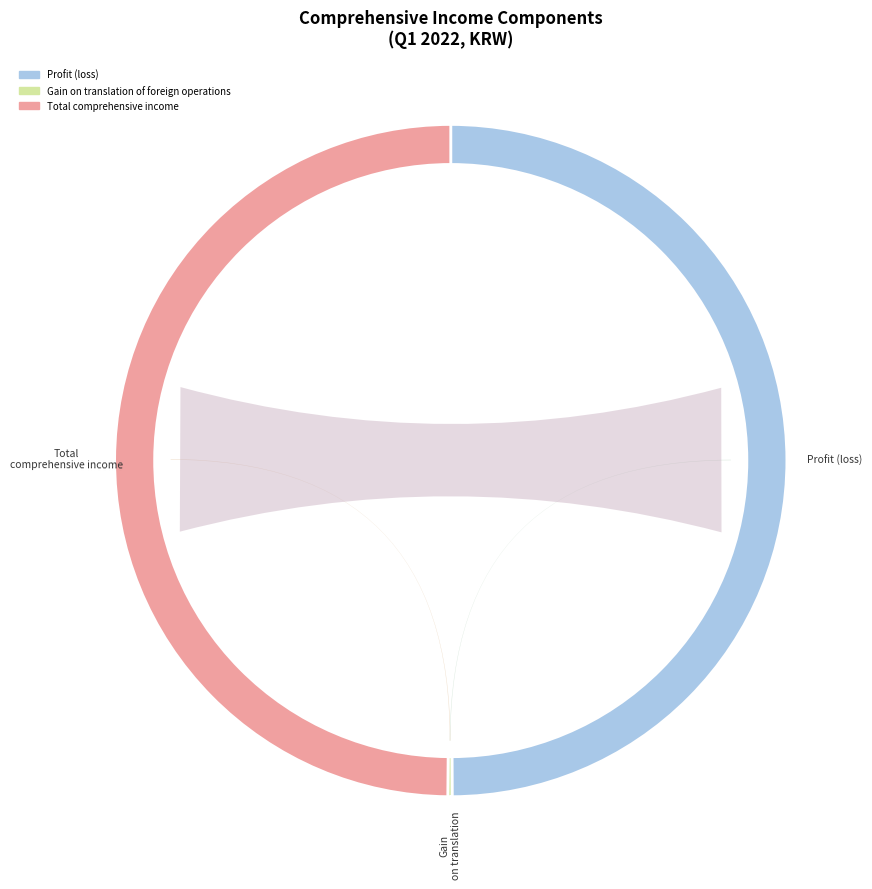

Is Gain on translation of foreign operations the majority of the pie?

No